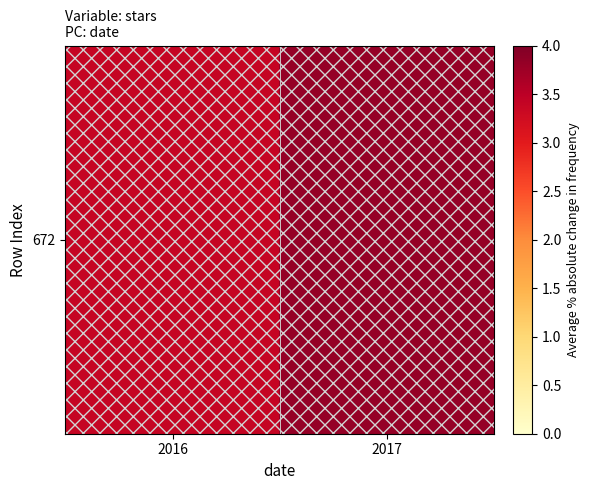

Which label corresponds to the largest value in the chart?

2017